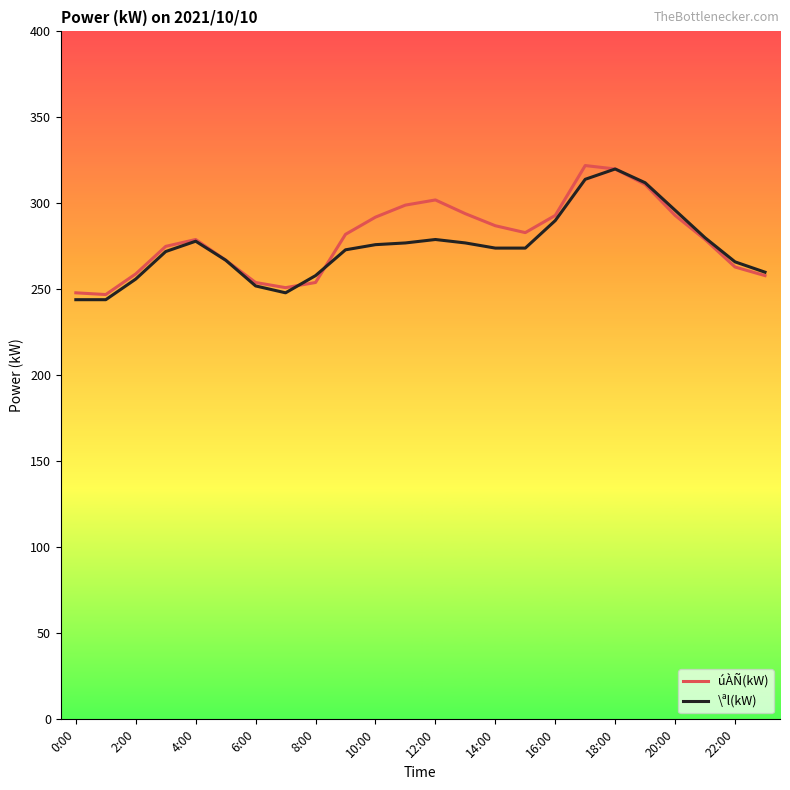

What is the highest value of the \ªl(kW) series?

320